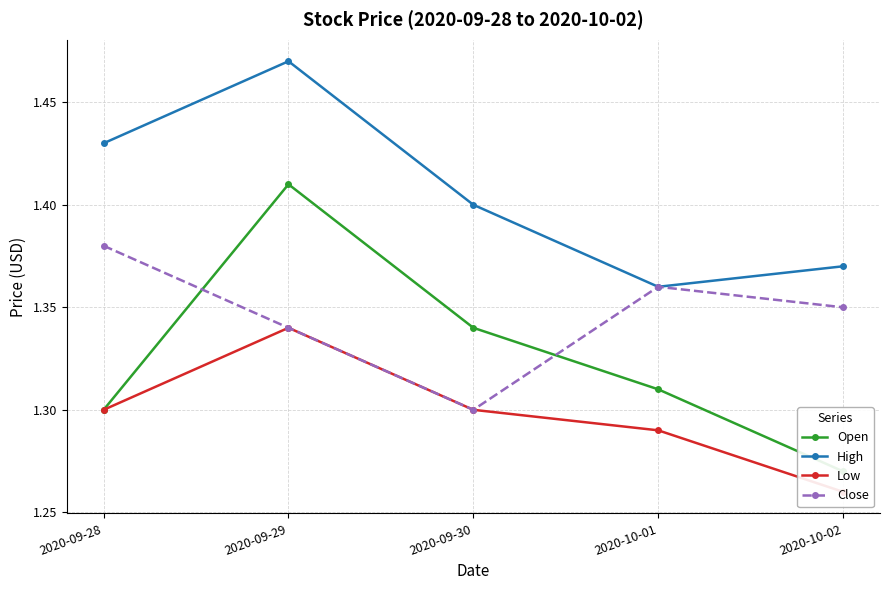

What is the sum of the Low values at 2020-09-30 and 2020-10-01?

2.6